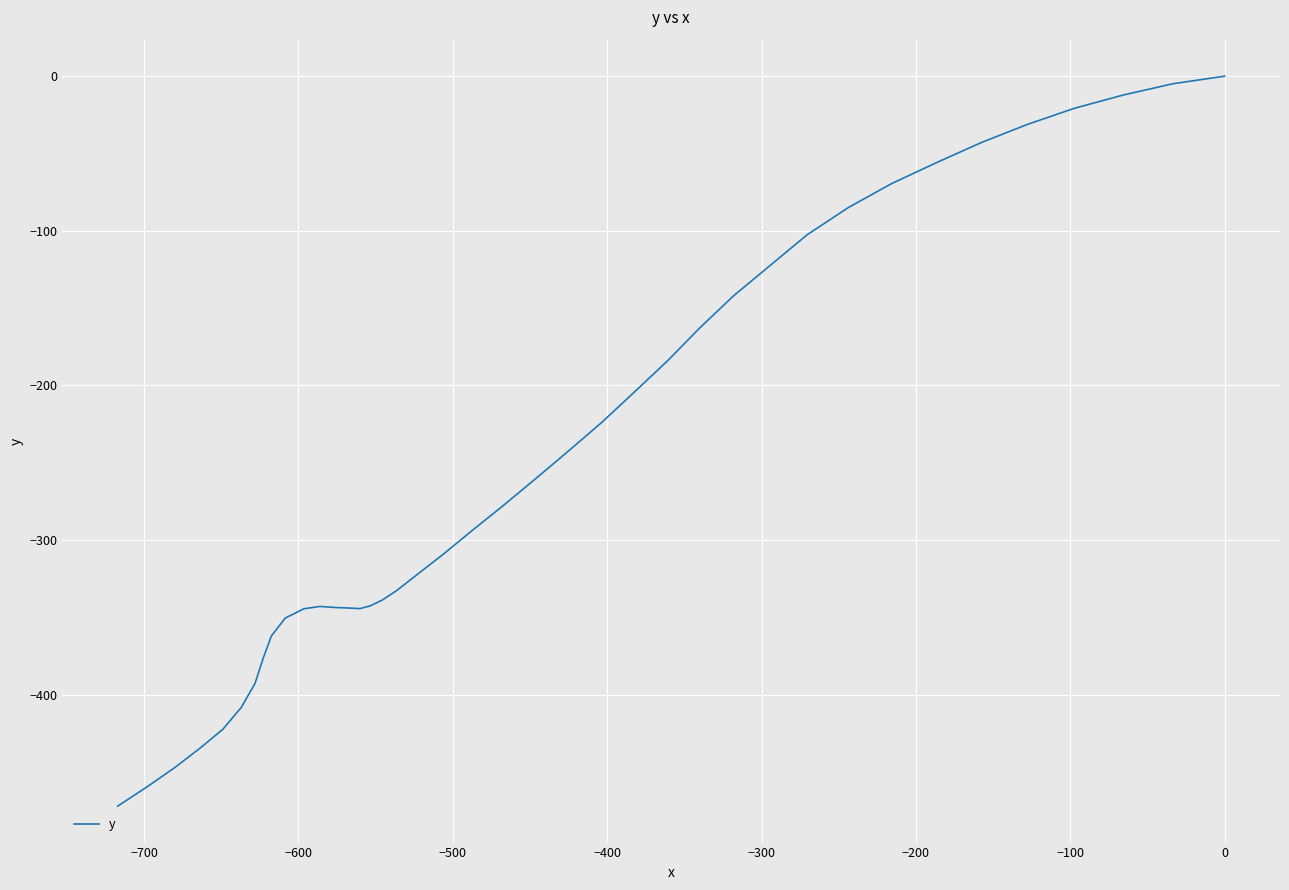

What is the minimum value shown in the chart?

-472.0